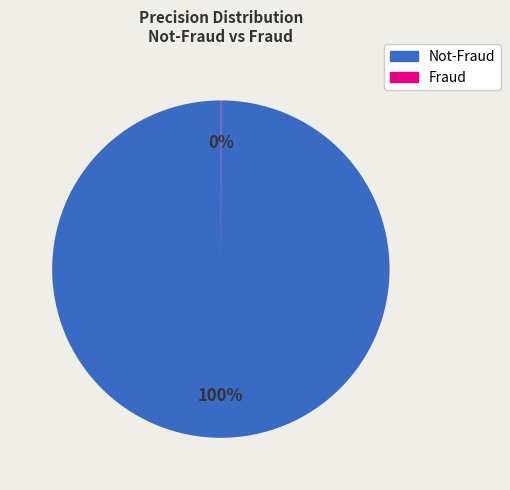

Is there any slice that represents more than half of the pie?

Yes